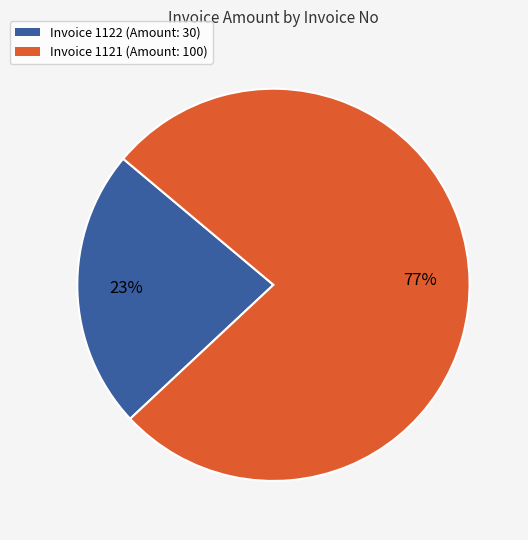

To the nearest percent, what is the average slice percentage?

50%